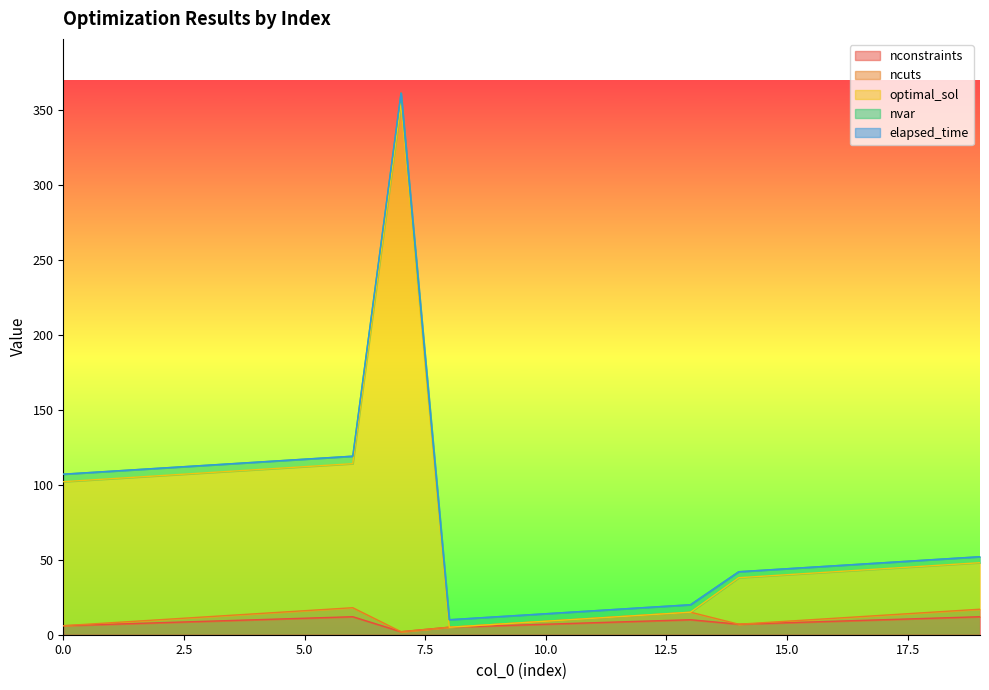

Count the number of data series in this chart.

5